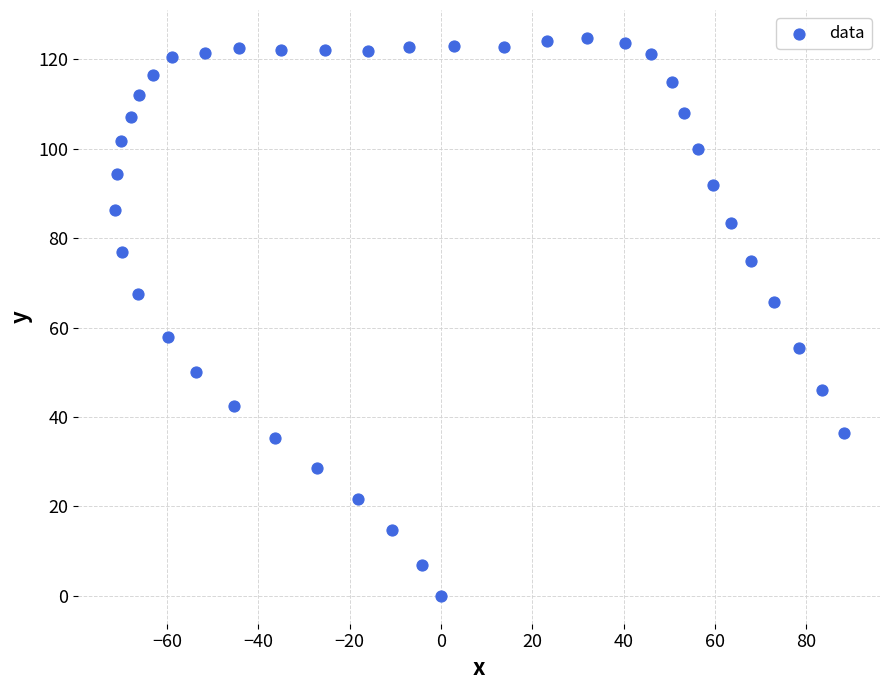

What is the range of X values (max minus min)?

159.7